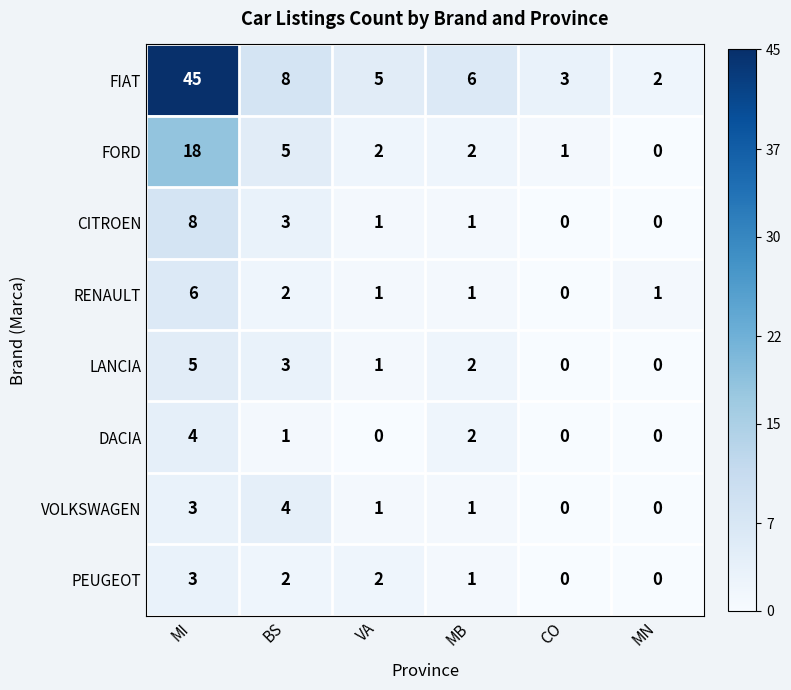

Where does the VOLKSWAGEN series first go above 1?

MI